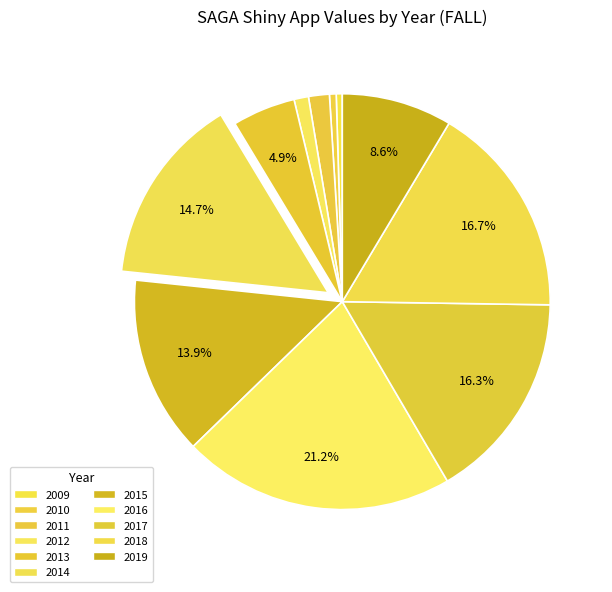

What is the ratio of the value at 2017 to the value at 2013?

3.3